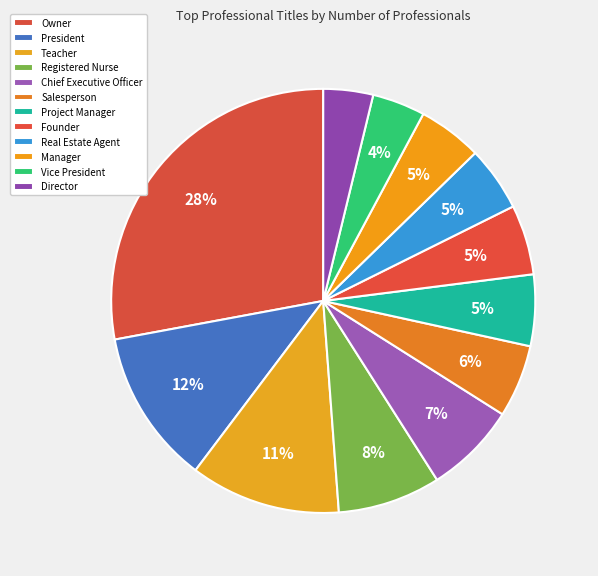

Which slice is the largest?

Owner